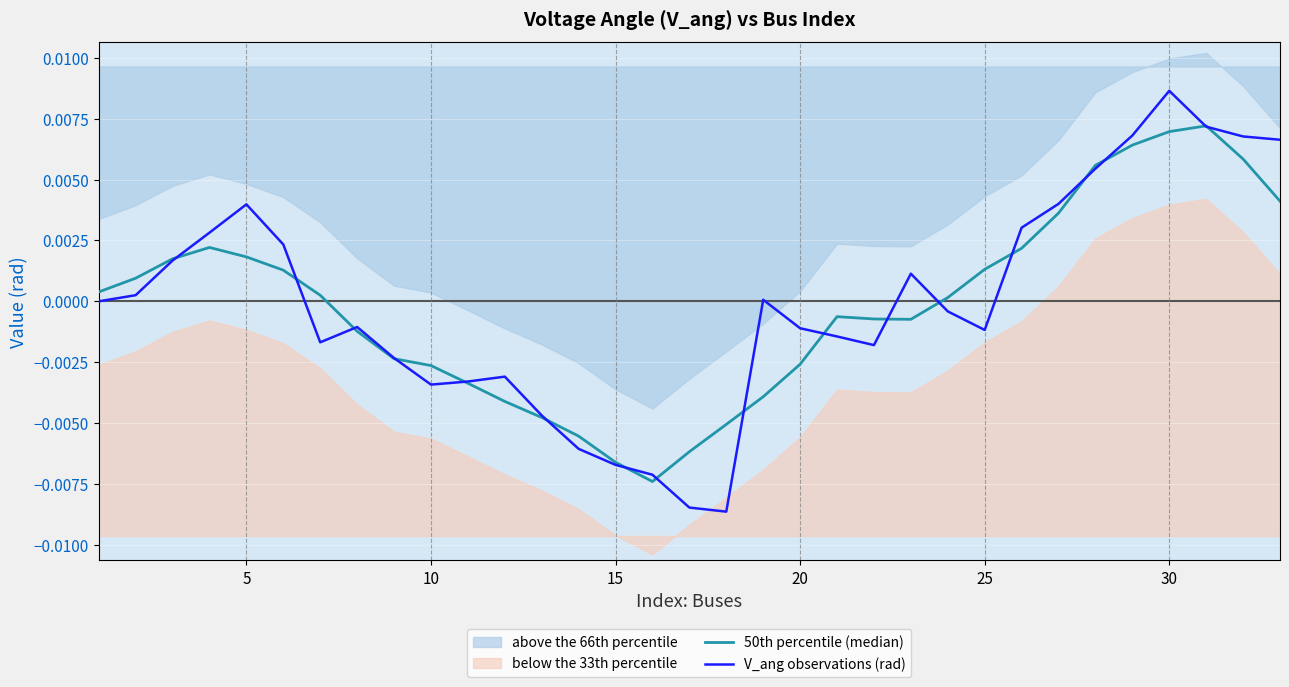

Which category has the highest value in the V_ang observations (rad) series?

30